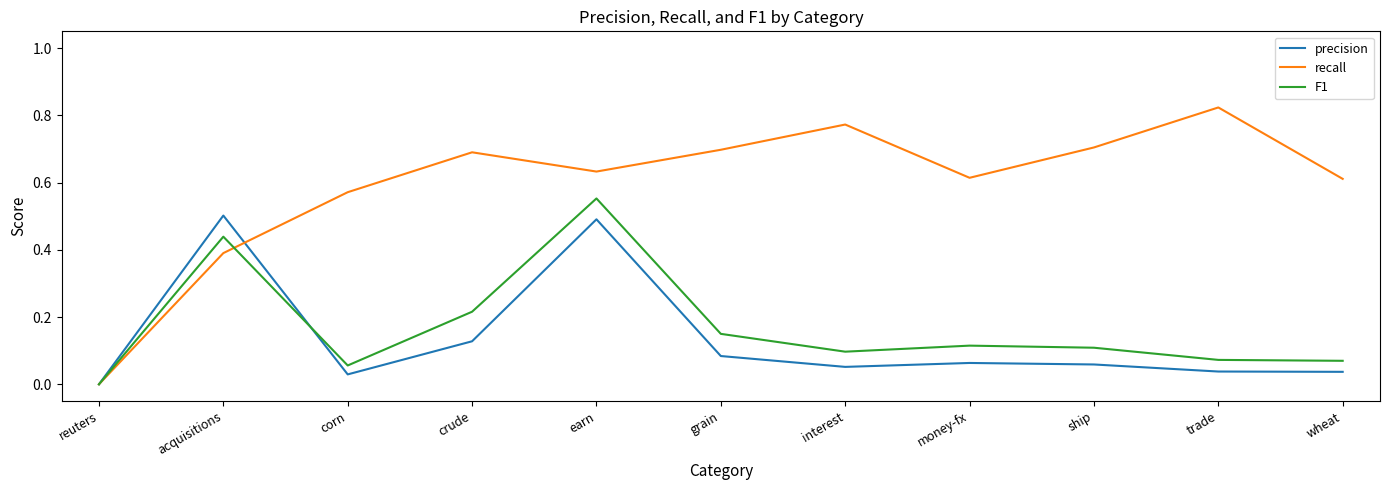

The value of F1 at earn is 0.9. True or false?

False